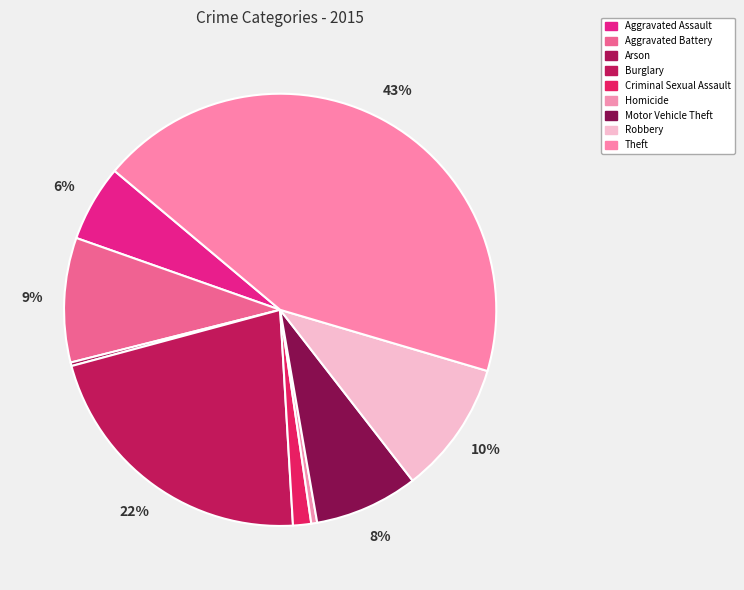

How many segments does this pie chart have?

9